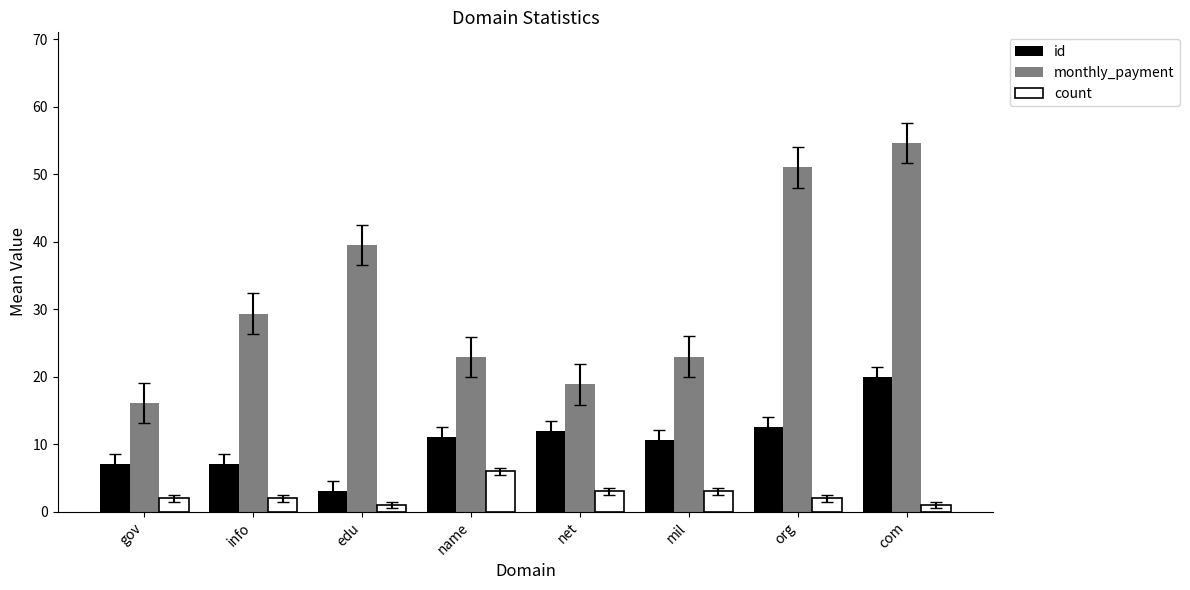

At which category is the sum across all series the highest?

com